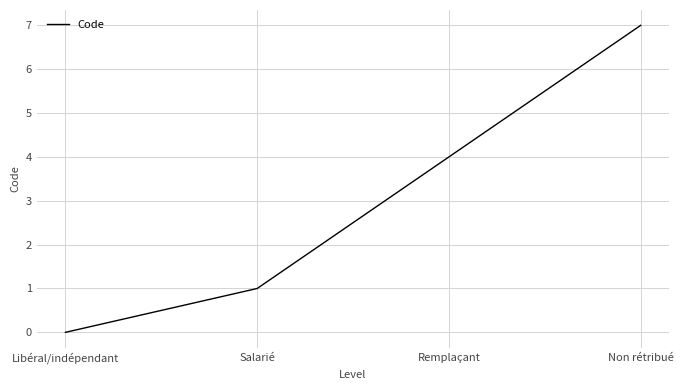

At which category does the chart reach its peak across all series?

Non rétribué